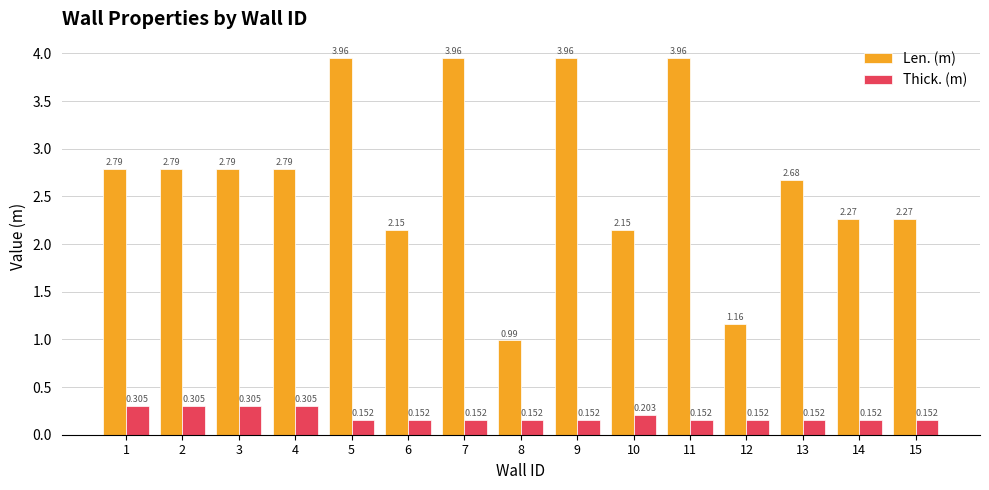

Rank the series at 9 from highest to lowest value.

Len. (m), Thick. (m)